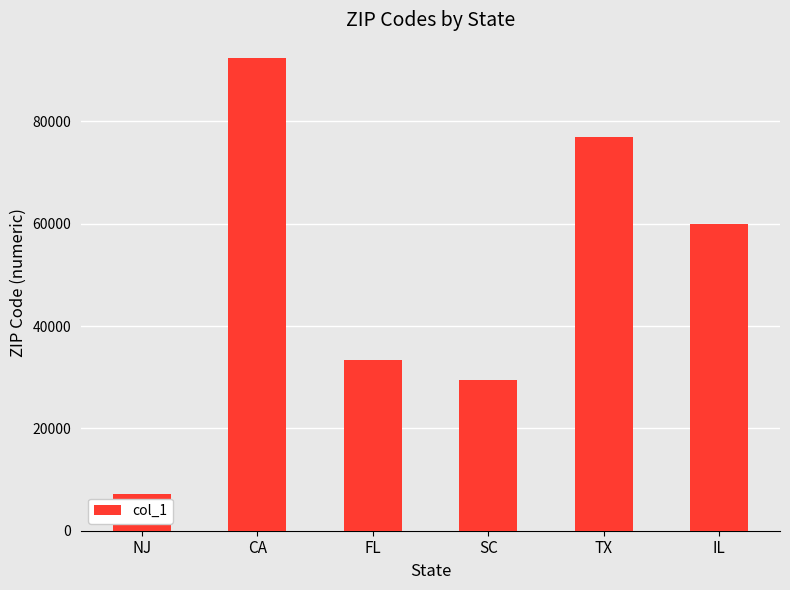

Reading left to right, transcribe all the data shown in this chart.

NJ=7201	CA=92413	FL=33316	SC=29492	TX=77020	IL=60007